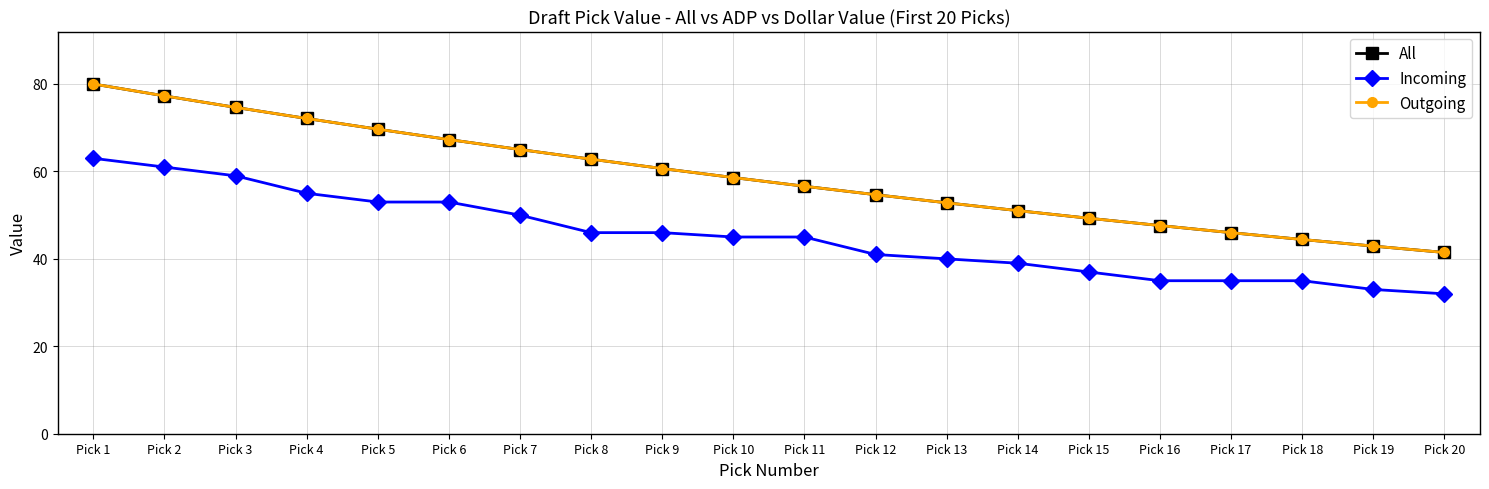

True or false: All and Outgoing cross at least once.

False